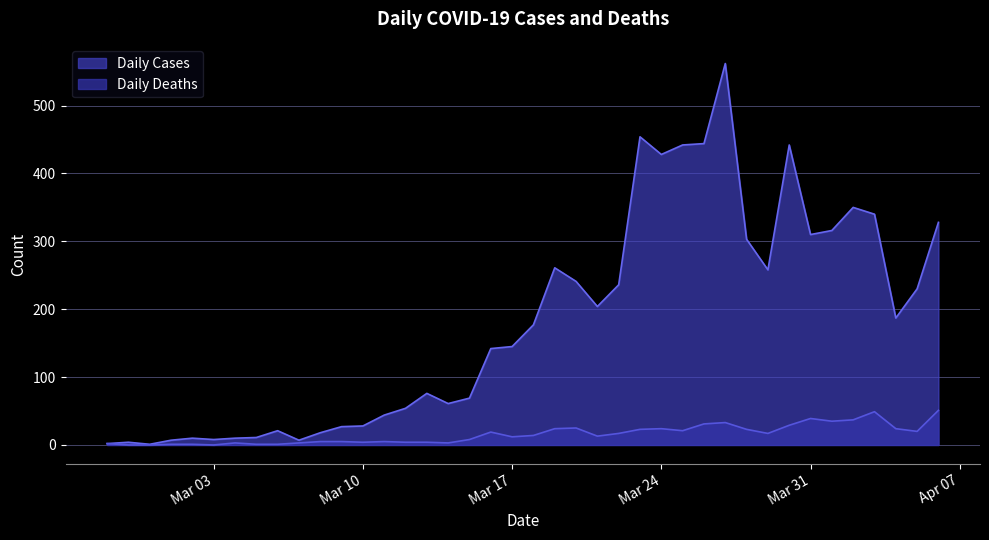

True or false: Daily Cases and Daily Deaths intersect in this chart.

False